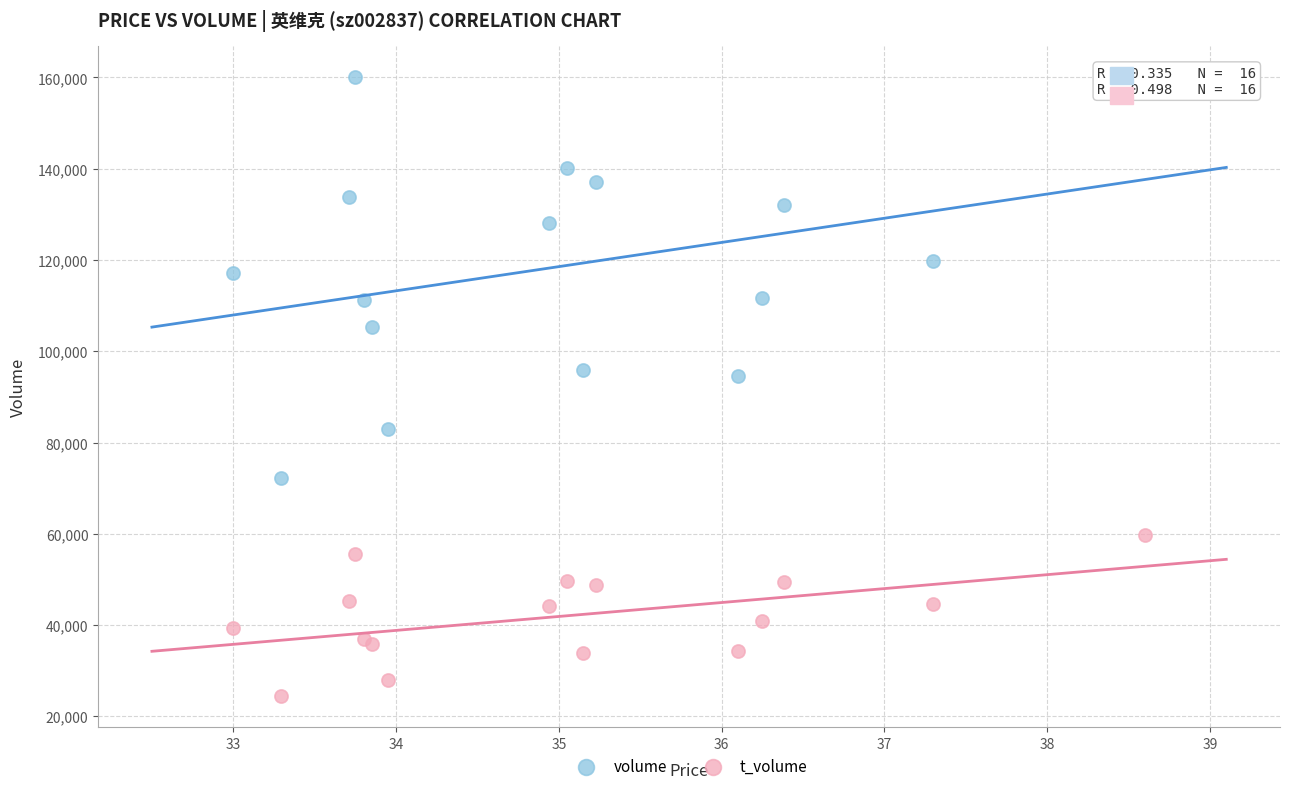

Which series has the largest Y range (max minus min)?

volume